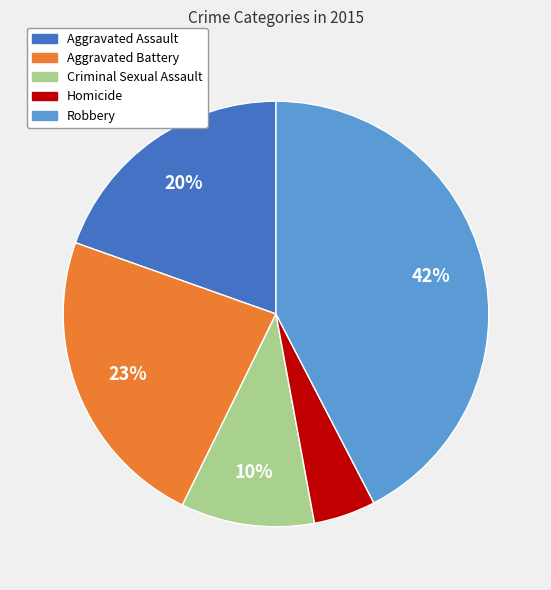

What is the smallest slice in the pie chart?

Homicide